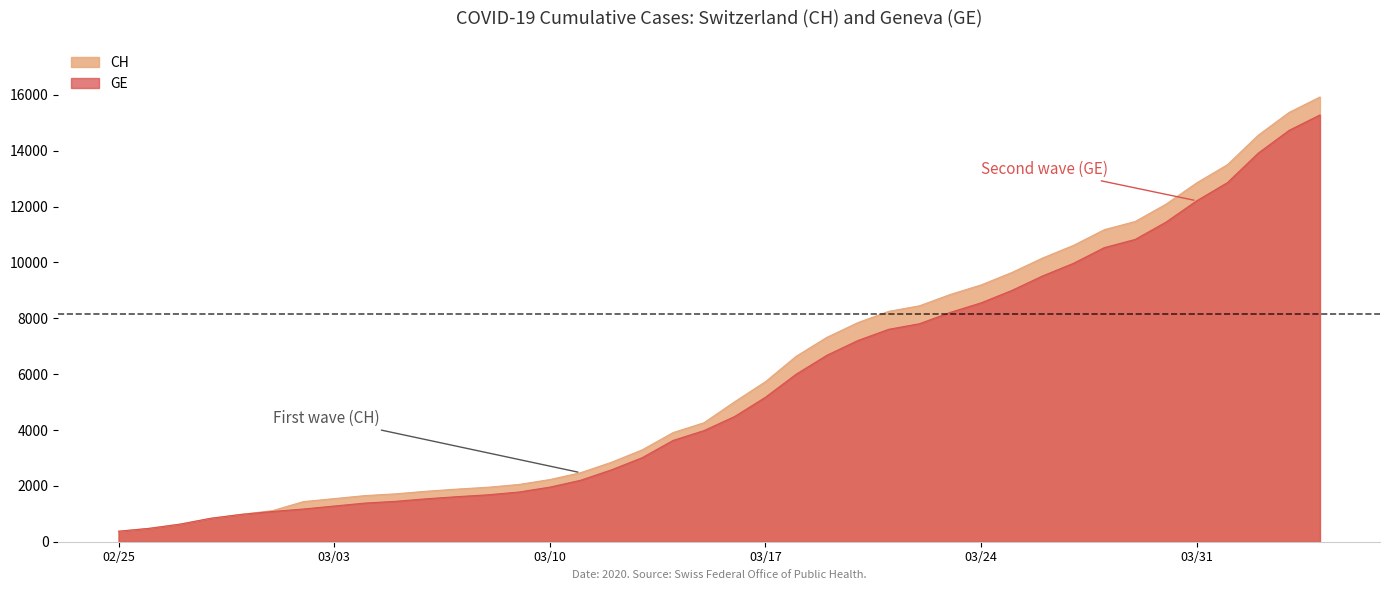

True or false: CH and GE cross at least once.

False